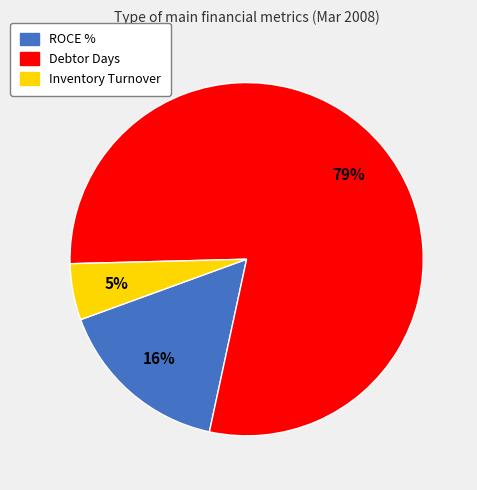

Is the sum of ROCE % and Debtor Days greater than half?

Yes